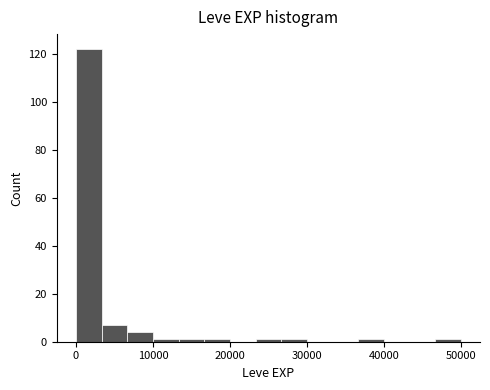

Read against the x-axis, roughly where is the centre of the tallest bar?

2000